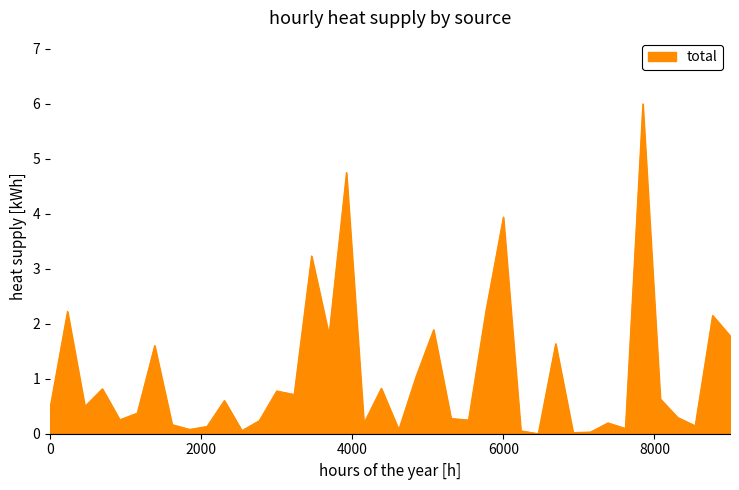

What is the greatest value displayed?

6.0